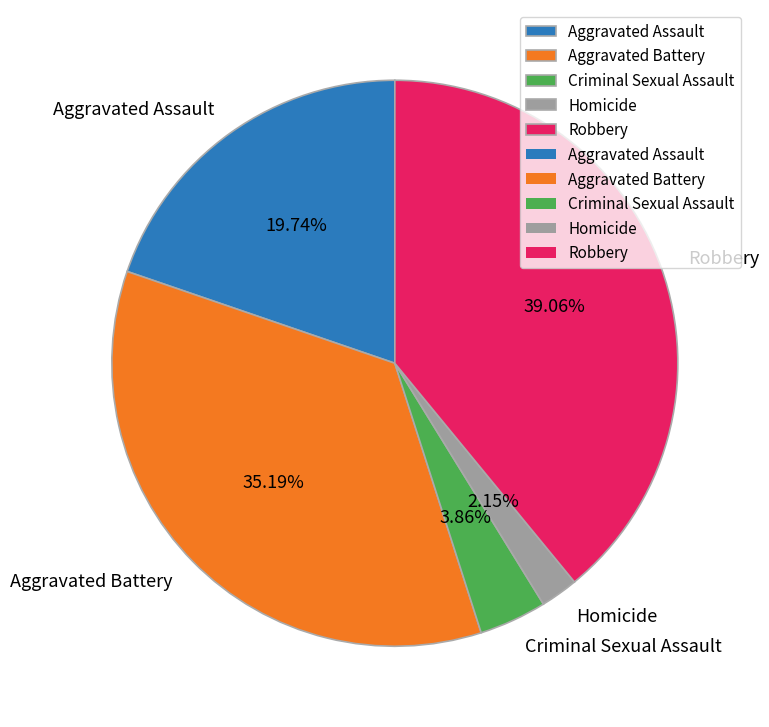

Between Robbery and Homicide, which is larger?

Robbery